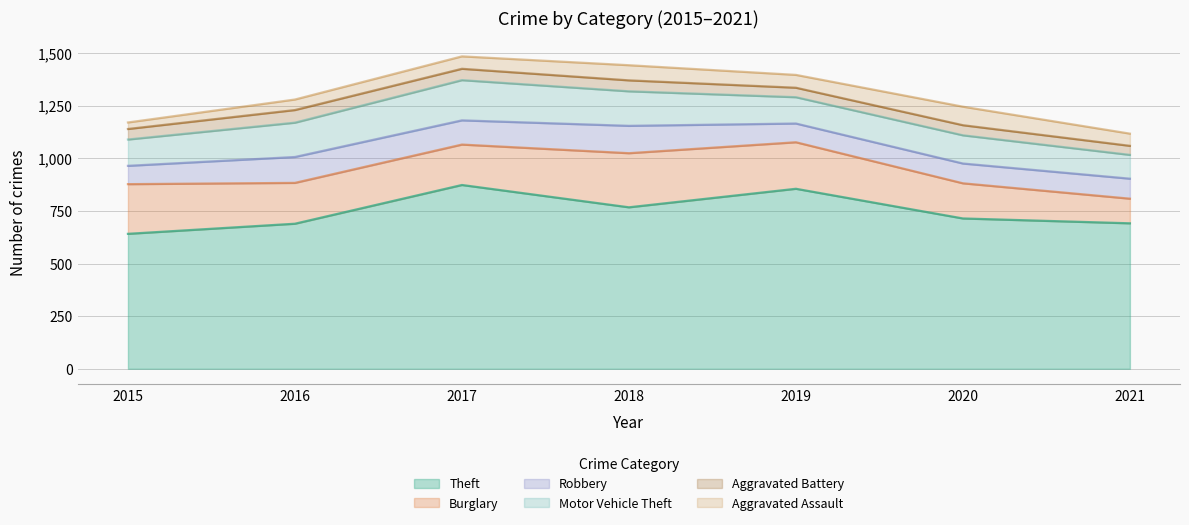

What is the difference between the highest and lowest values at 2021?

648